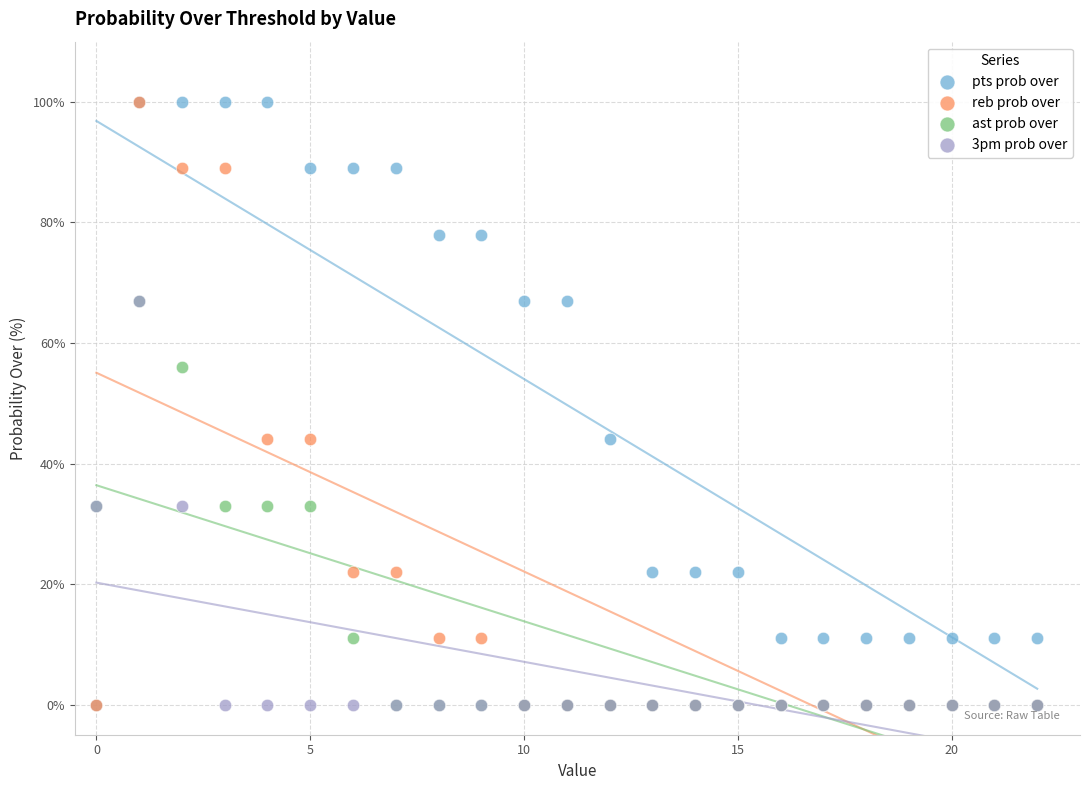

What are all the series names shown in the legend?

pts prob over, reb prob over, ast prob over, 3pm prob over